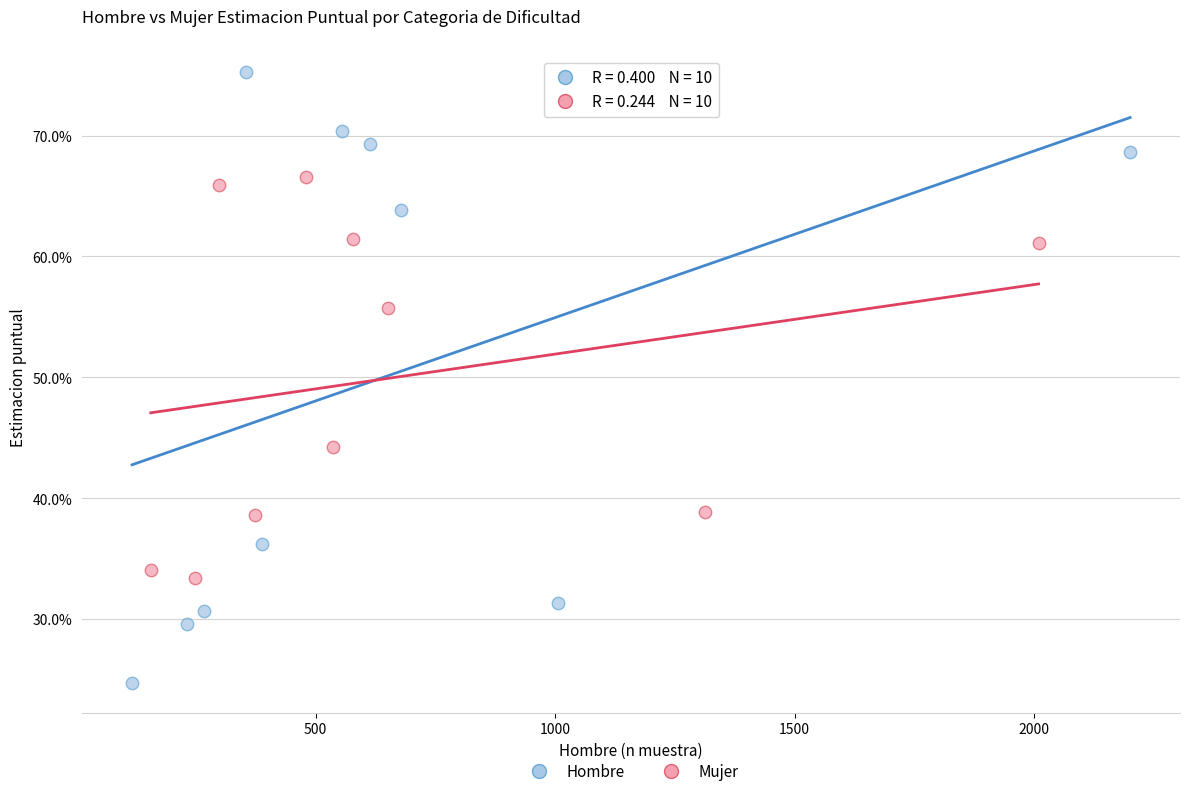

What are all the series names shown in the legend?

Hombre, Mujer